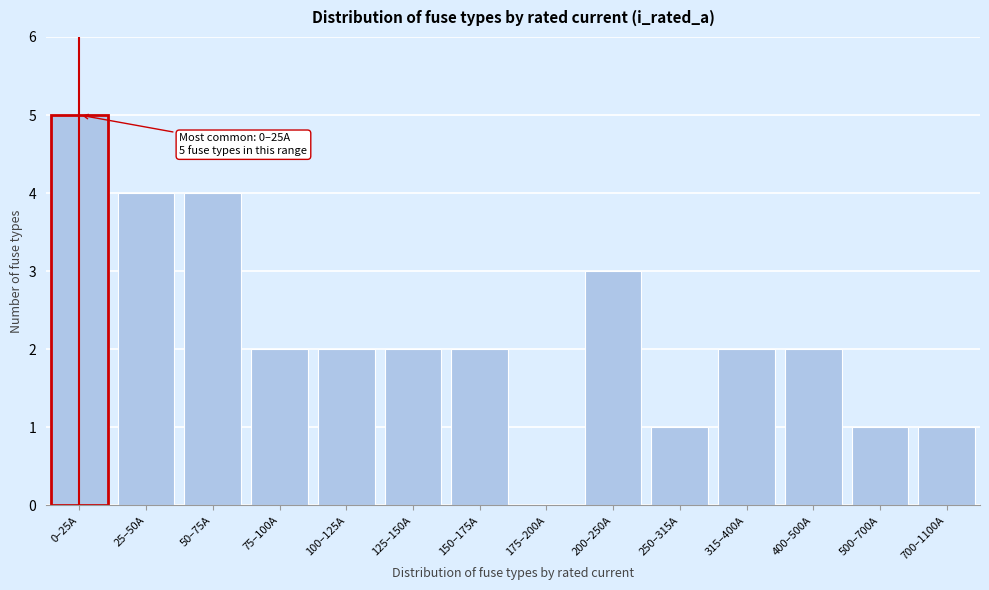

Reading left to right, list all the values displayed in this chart.

0–25A=5	25–50A=4	50–75A=4	75–100A=2	100–125A=2	125–150A=2	150–175A=2	175–200A=0	200–250A=3	250–315A=1	315–400A=2	400–500A=2	500–700A=1	700–1100A=1